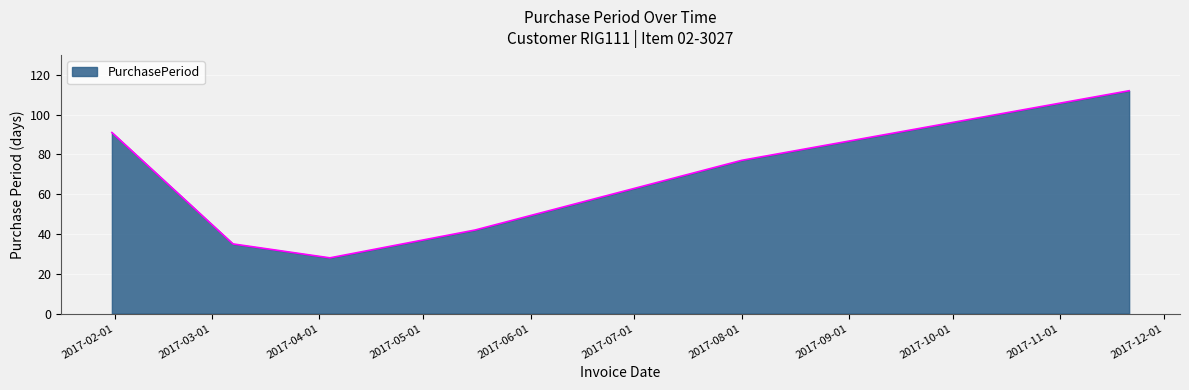

What is the difference between the second highest and second lowest values?

56